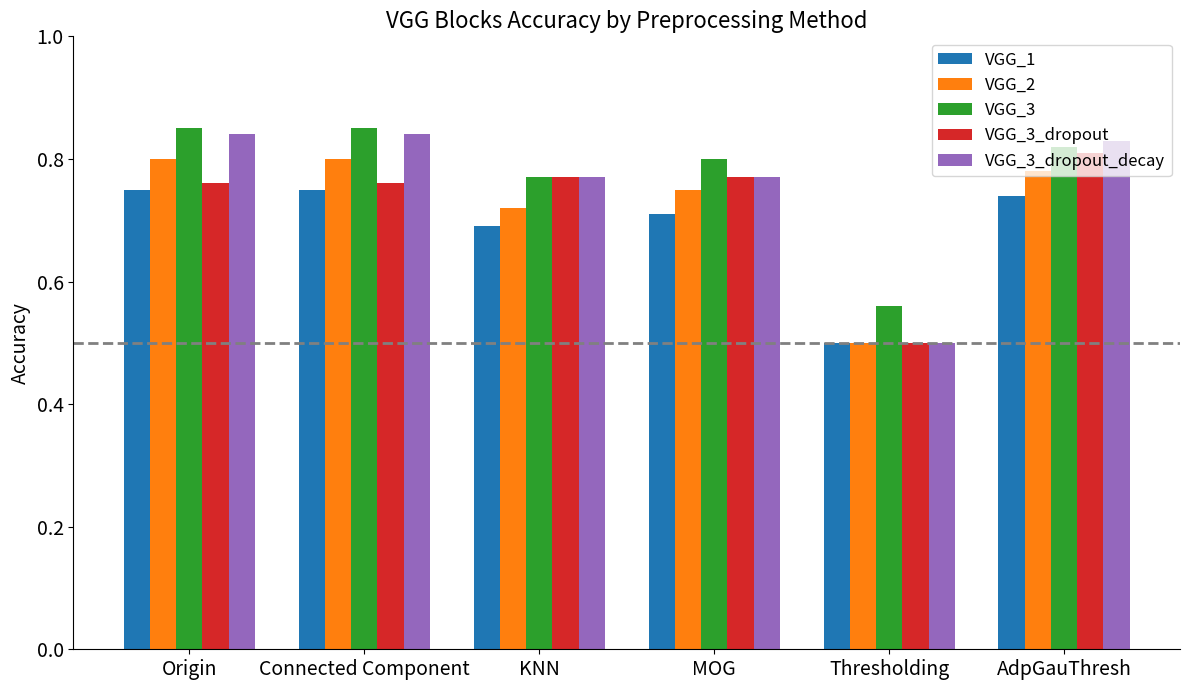

At which label is VGG_3 closest to 0?

Thresholding